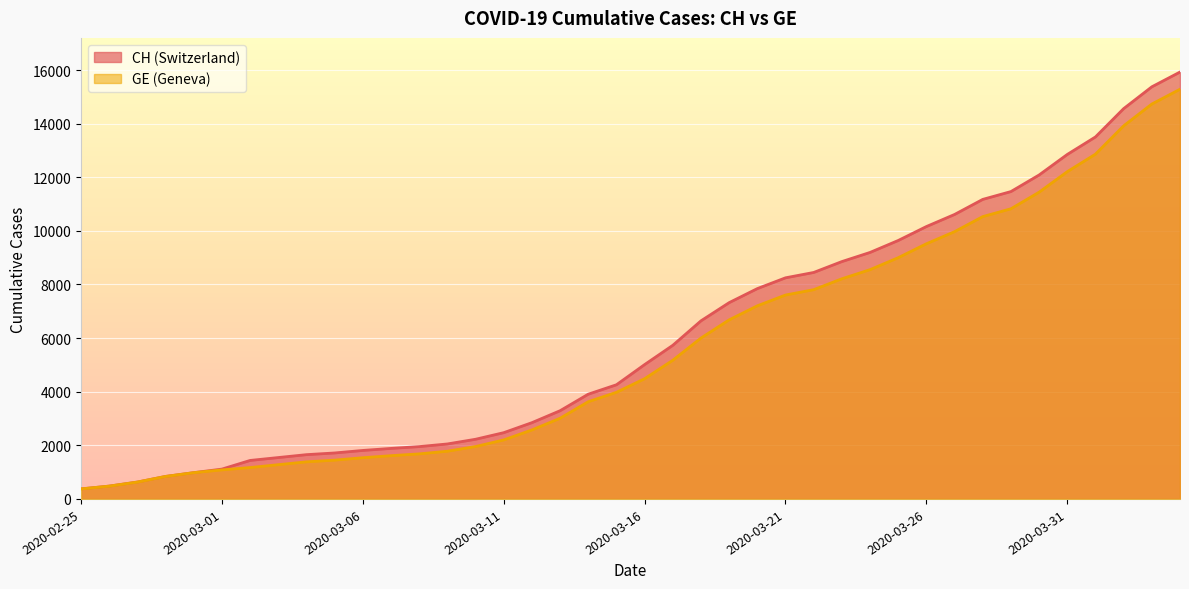

What is the value of the GE point at the 18th from the left?

3010